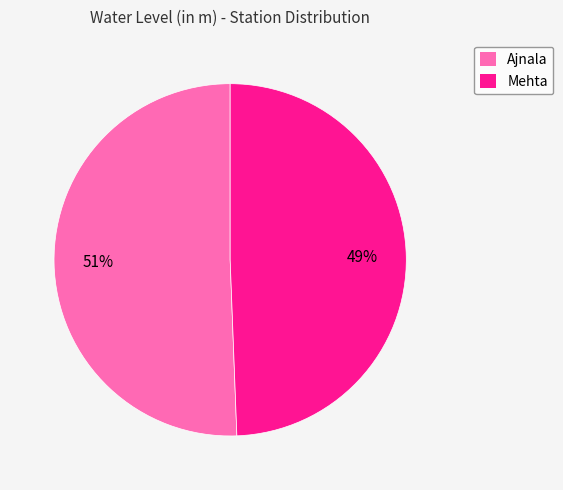

Rank the categories by value from lowest to highest.

Mehta, Ajnala